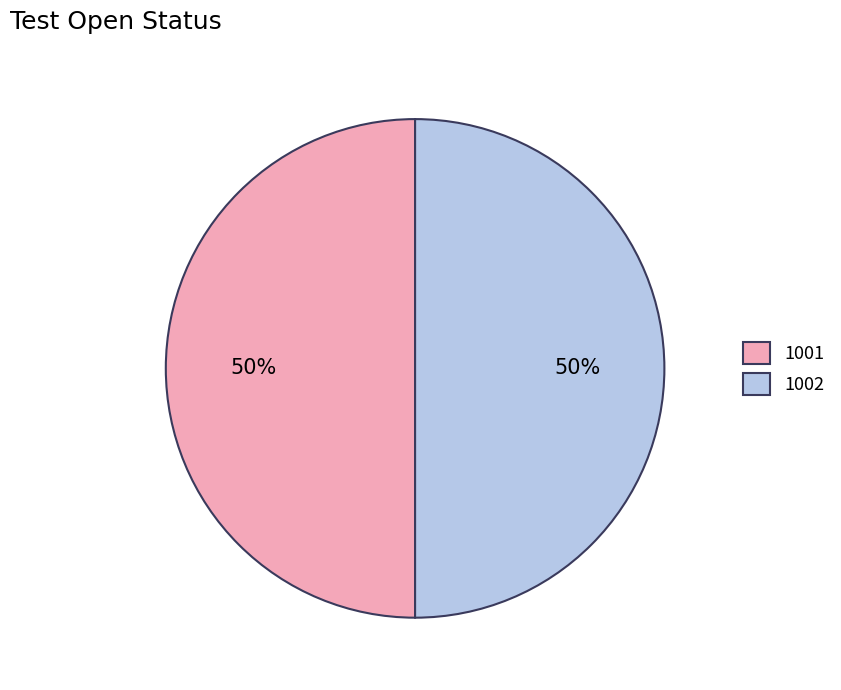

To the nearest percent, what is the difference between the 1001 and 1002 slice percentages?

0%